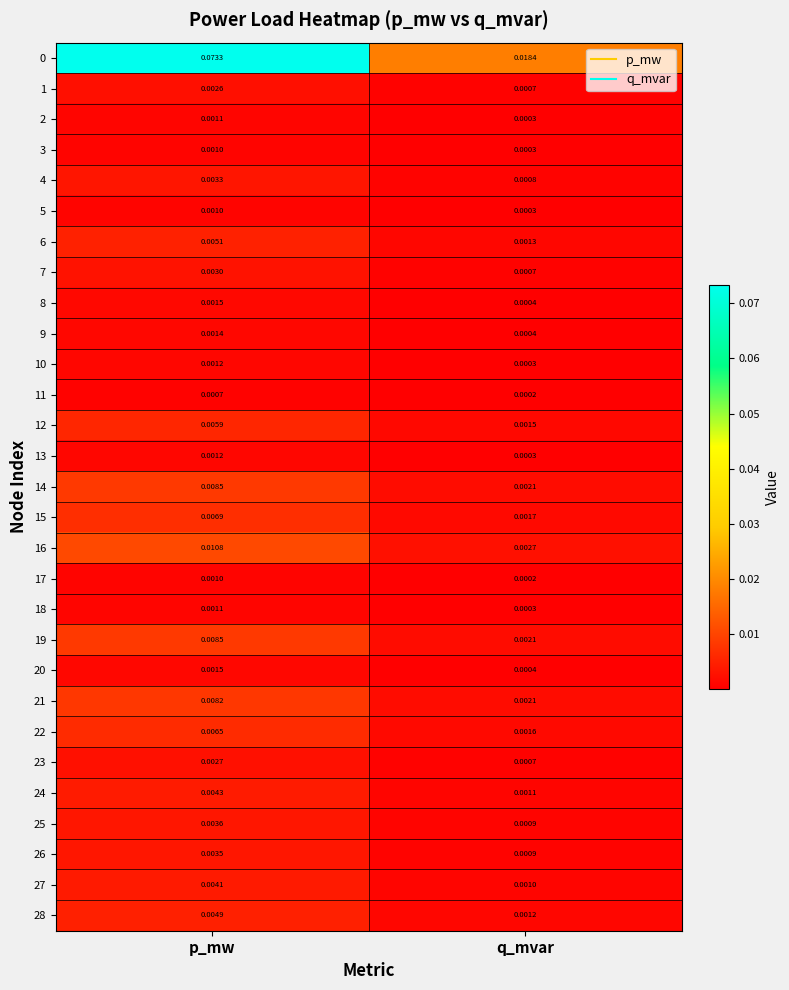

Where is 27 nearest to the value 0?

q_mvar